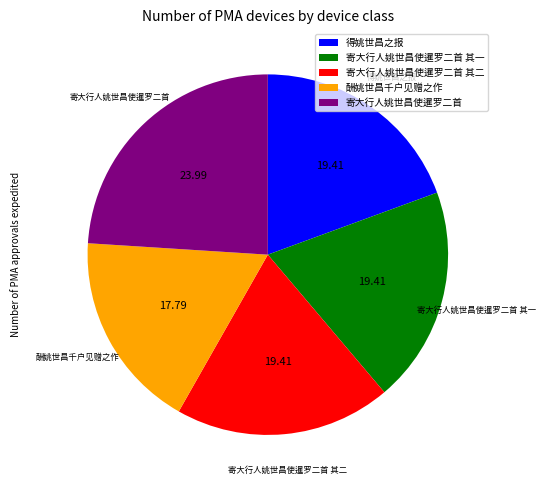

Is there any slice that represents more than half of the pie?

No